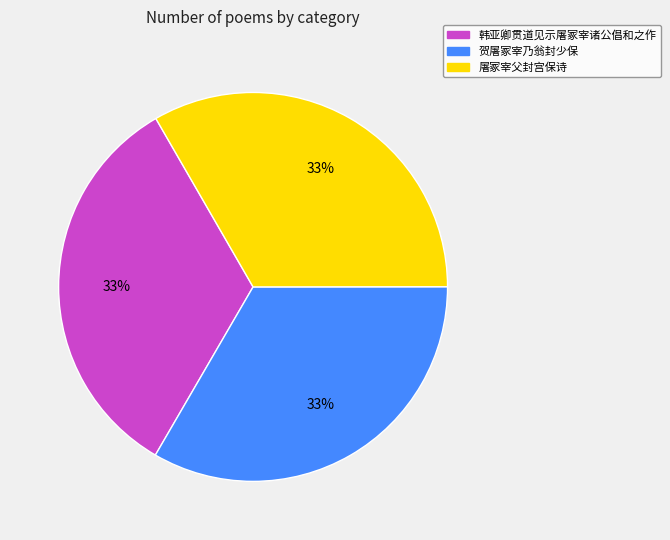

Is it true that 韩亚卿贯道见示屠冢宰诸公倡和之作 is 38% of the pie?

False